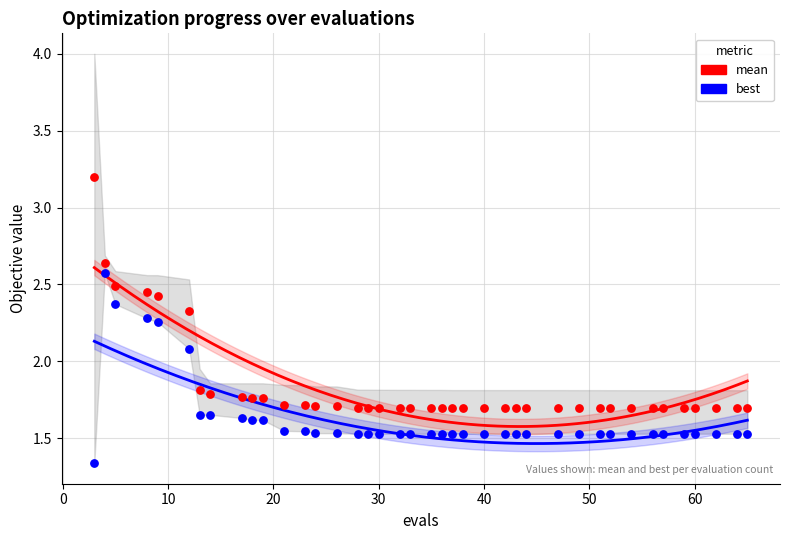

Which series reaches the minimum Y coordinate?

best